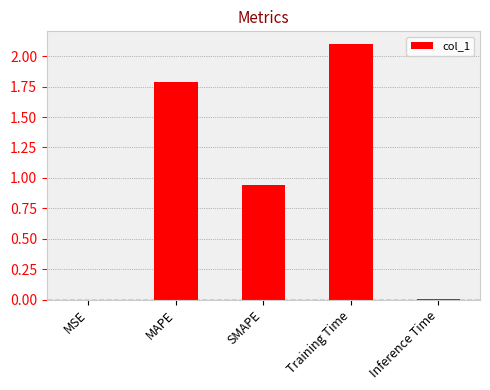

At which category does the chart reach its peak across all series?

Training Time